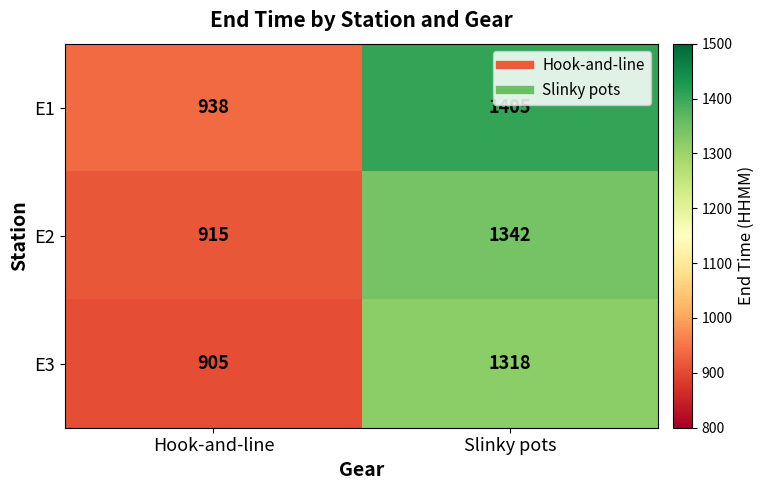

At Hook-and-line, list the series in order from smallest to largest.

E3, E2, E1